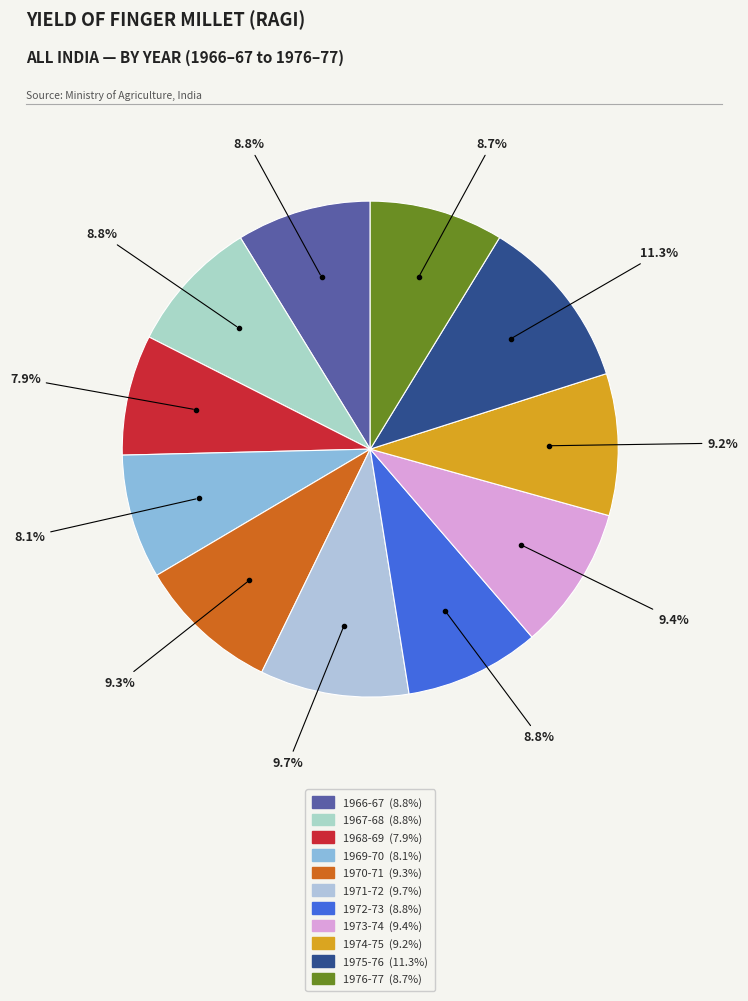

Count the number of slices in the pie.

11